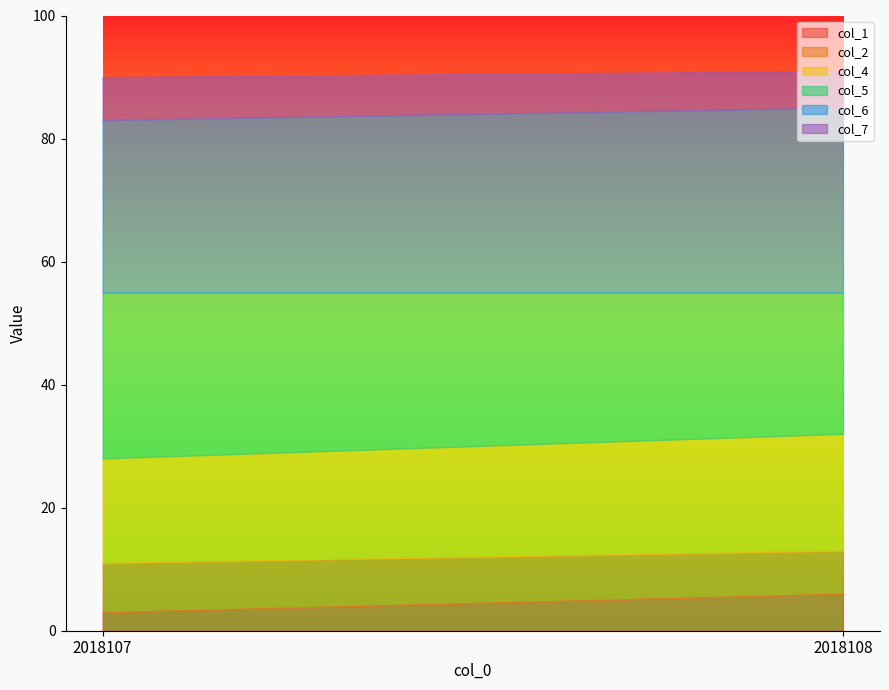

Read the col_1 value at 2018108.

6